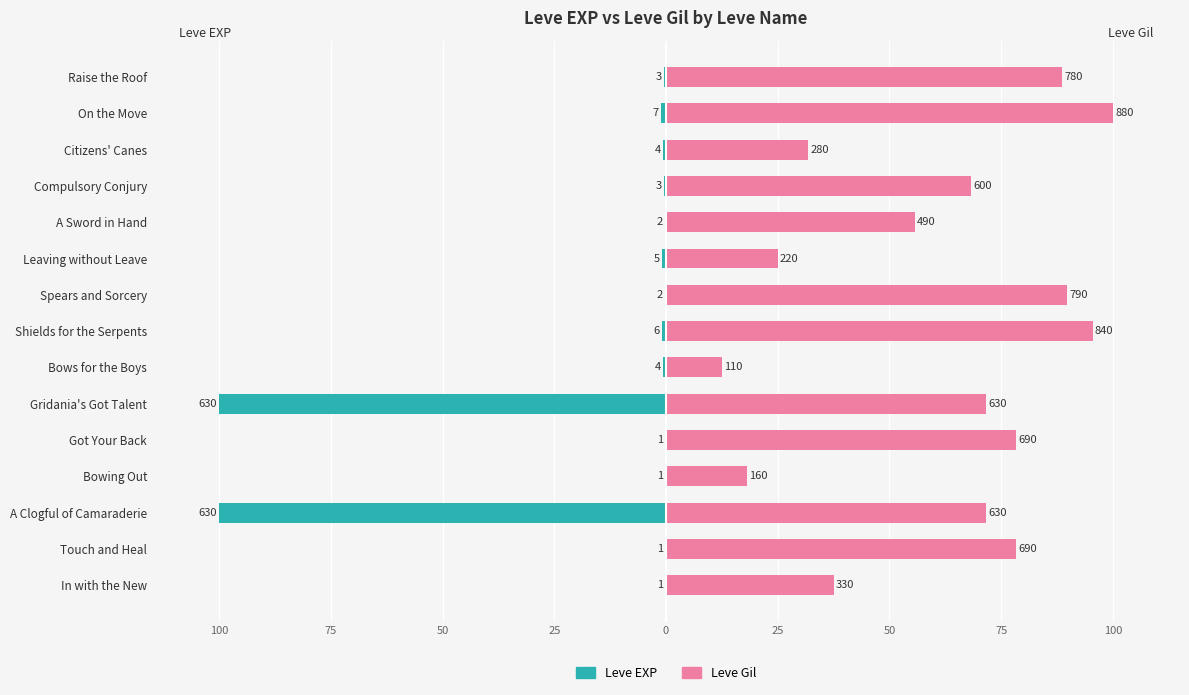

Is the value of Leve Gil at Touch and Heal greater than the value of Leve EXP at A Sword in Hand?

Yes